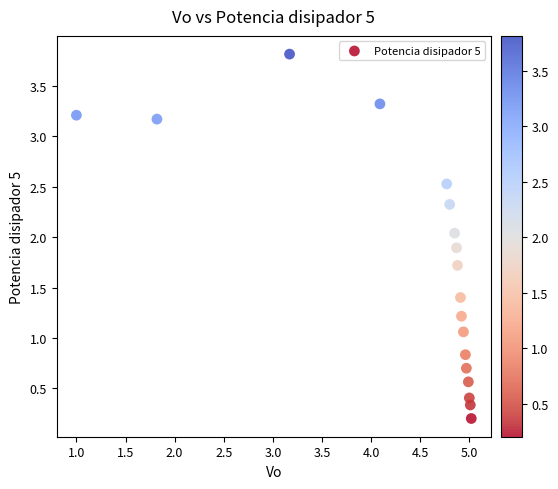

What is the range of X values (max minus min)?

4.0